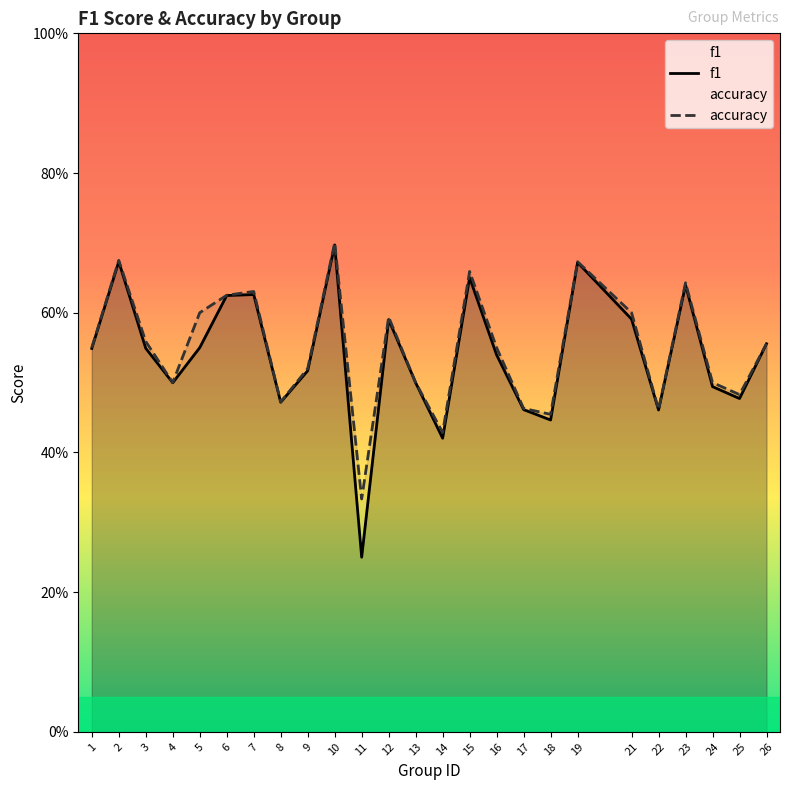

Rank the series by their average value, from highest to lowest.

accuracy, f1